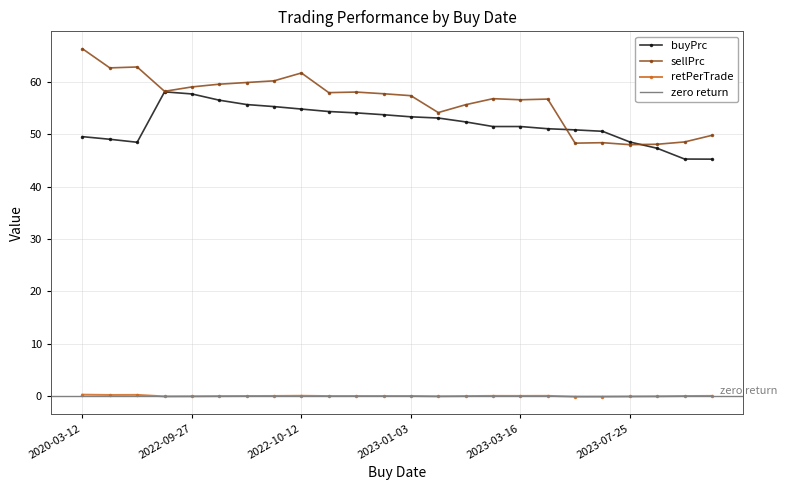

At which category is the sum across all series the highest?

2022-09-27